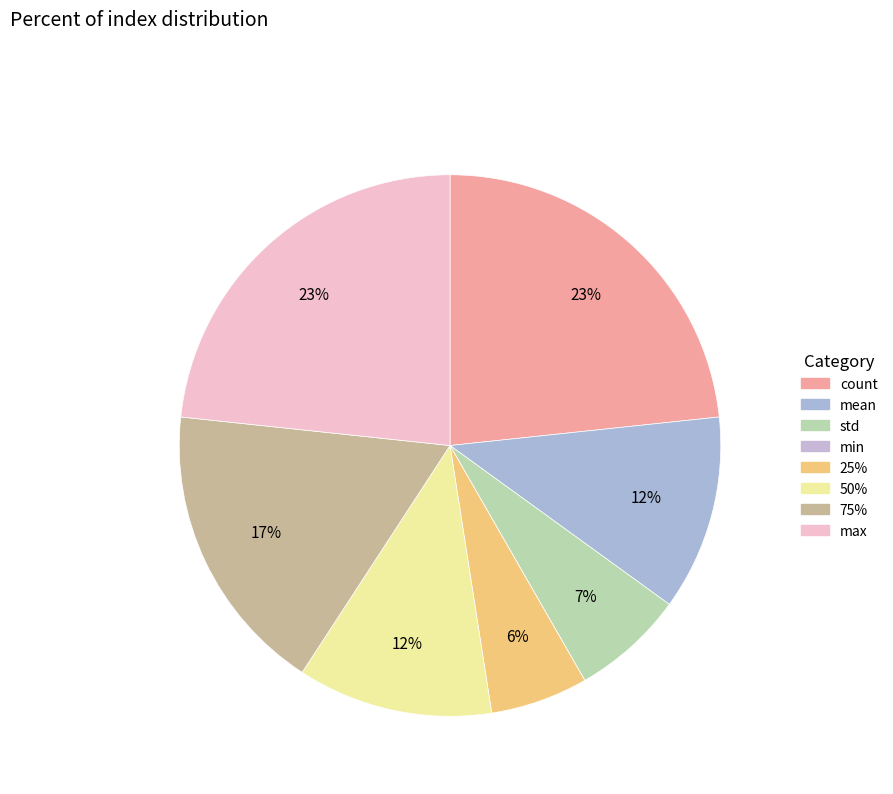

Count the number of slices in the pie.

8